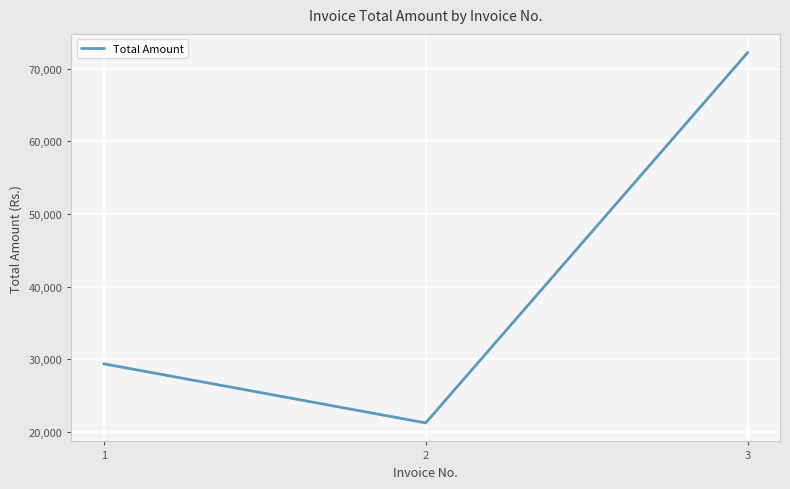

Does the chart display data point markers on the line(s)?

No